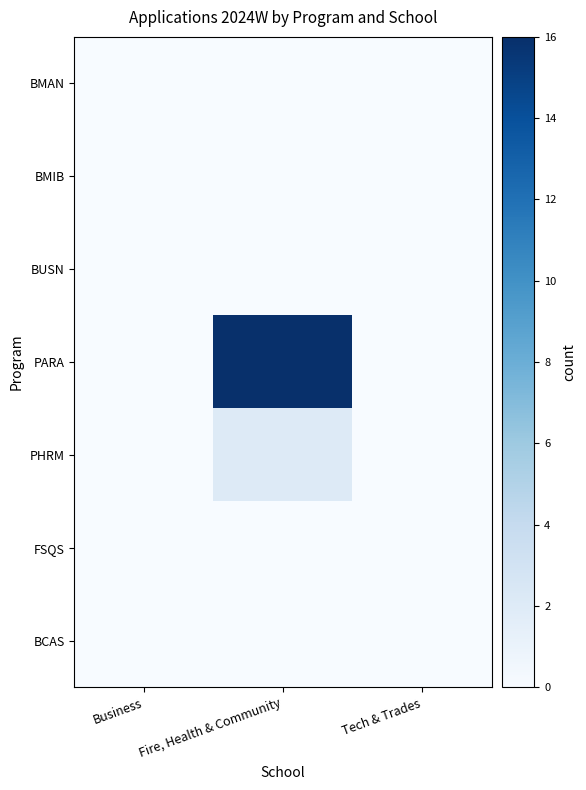

Reading left to right, list all the values displayed in this chart.

BMAN: Business=0	Fire, Health & Community=0	Tech & Trades=0
BMIB: Business=0	Fire, Health & Community=0	Tech & Trades=0
BUSN: Business=0	Fire, Health & Community=0	Tech & Trades=0
PARA: Business=0	Fire, Health & Community=16	Tech & Trades=0
PHRM: Business=0	Fire, Health & Community=2	Tech & Trades=0
FSQS: Business=0	Fire, Health & Community=0	Tech & Trades=0
BCAS: Business=0	Fire, Health & Community=0	Tech & Trades=0